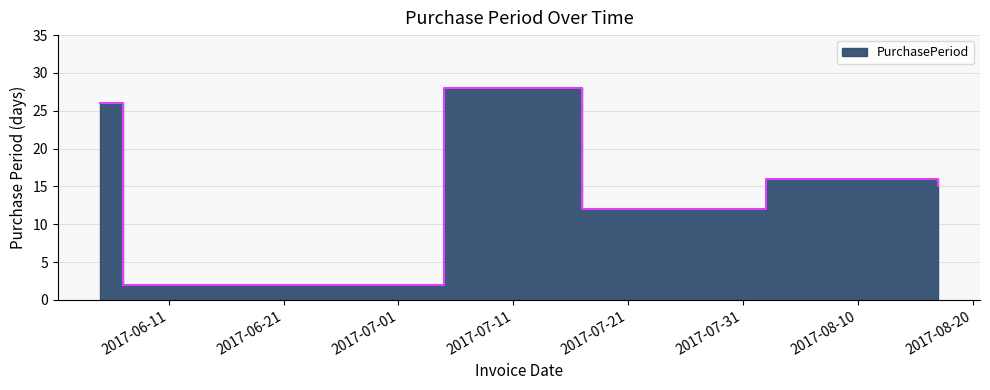

What is the change in value from 2017-06-05 to 2017-08-02?

-10